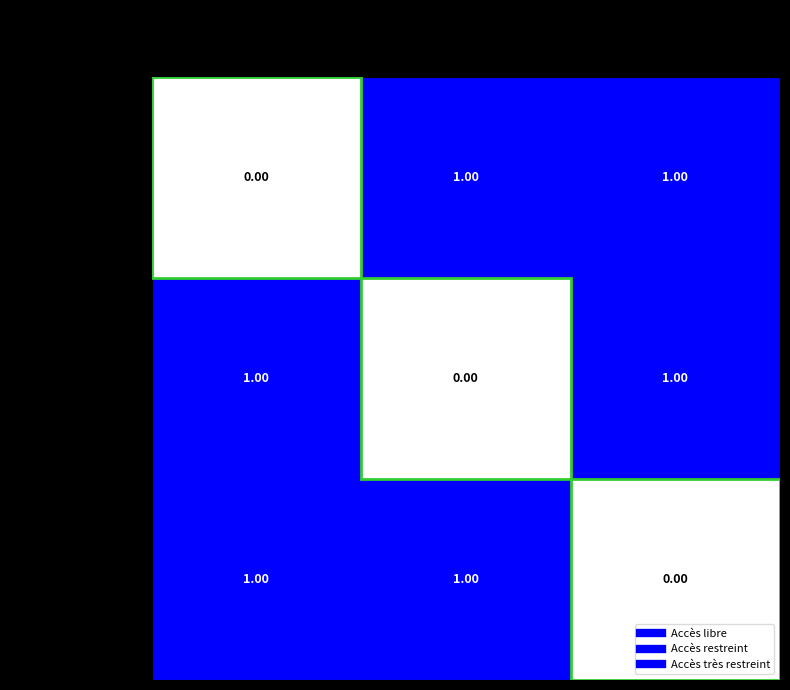

At how many categories does at least one series exceed 0?

3